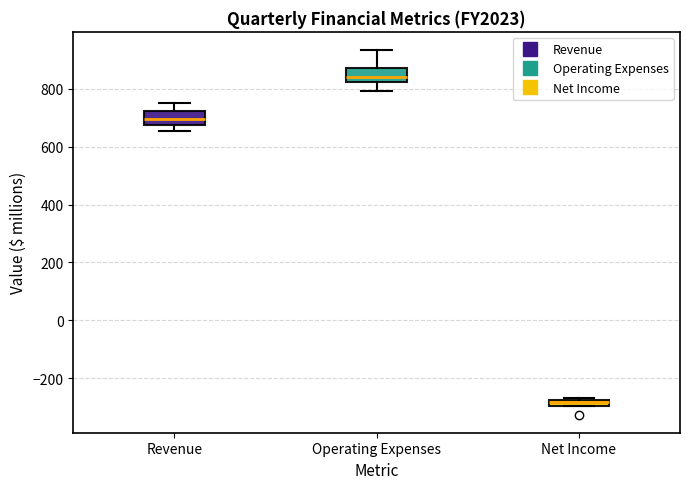

Where is the lower edge of the box for Net Income on the y-axis? The values are not printed on the chart, so give them approximately, as read against the axis.

-300